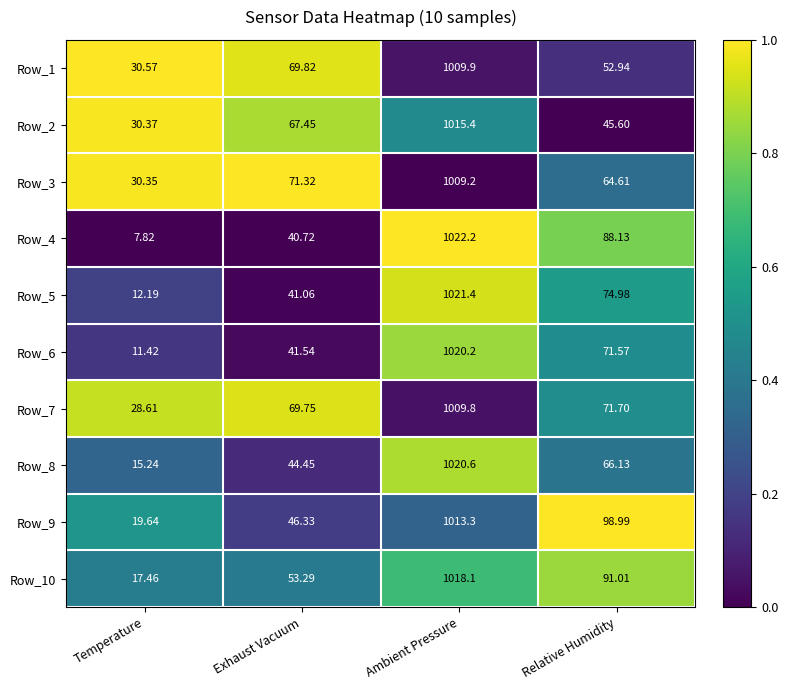

At which category is the sum across all series the highest?

Ambient Pressure